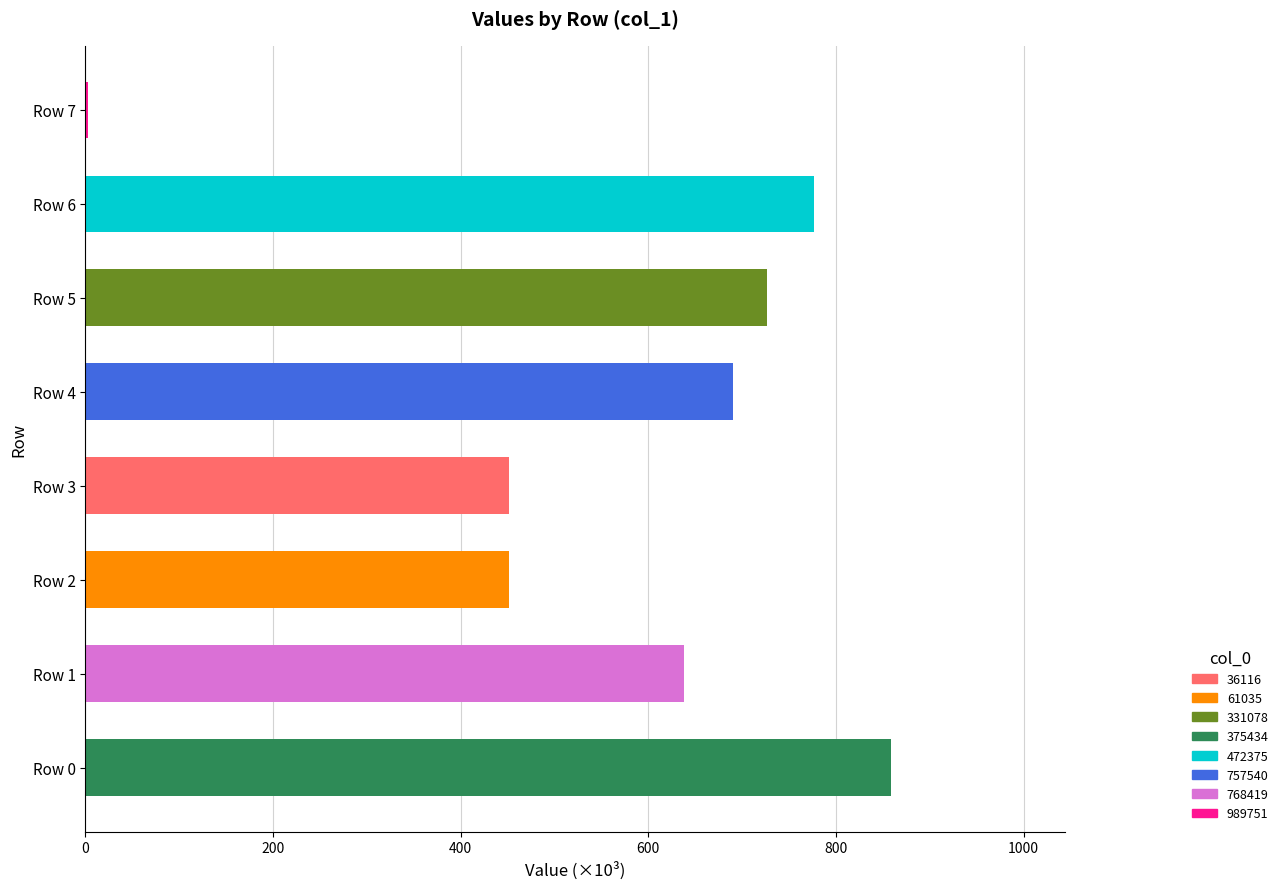

What is the sum of all values?

4594.5